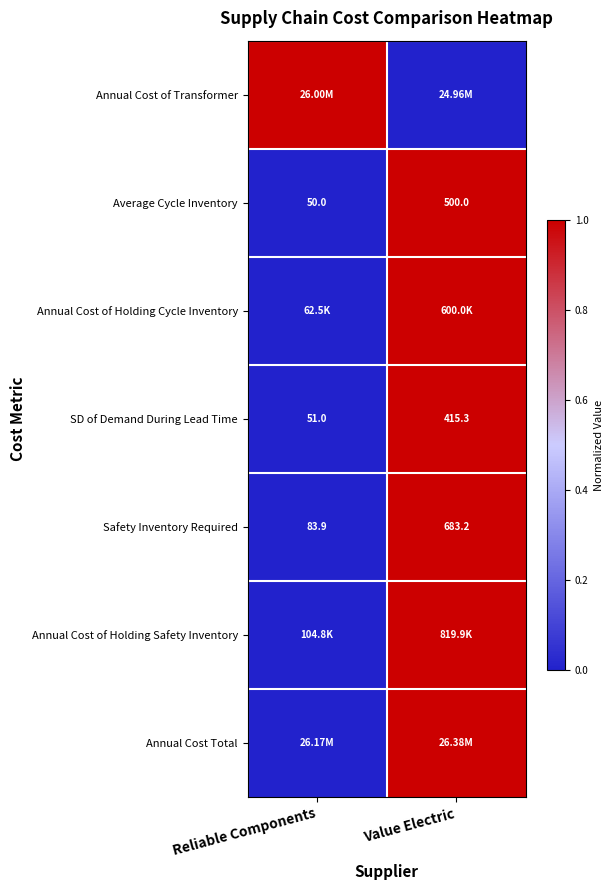

Where does the SD of Demand During Lead Time series first go above 415?

Value Electric